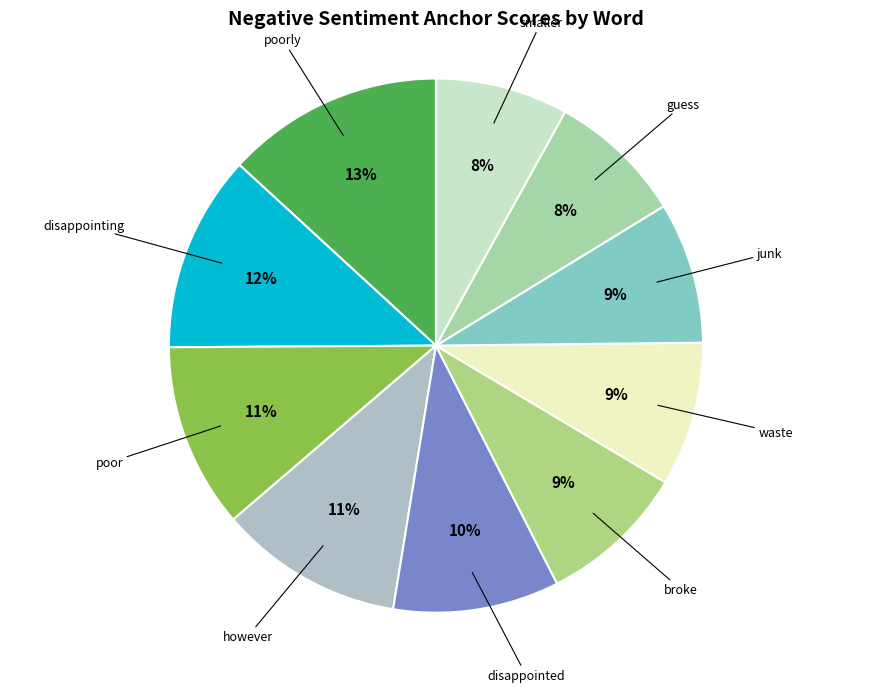

Does poor account for over 50% of the chart?

No